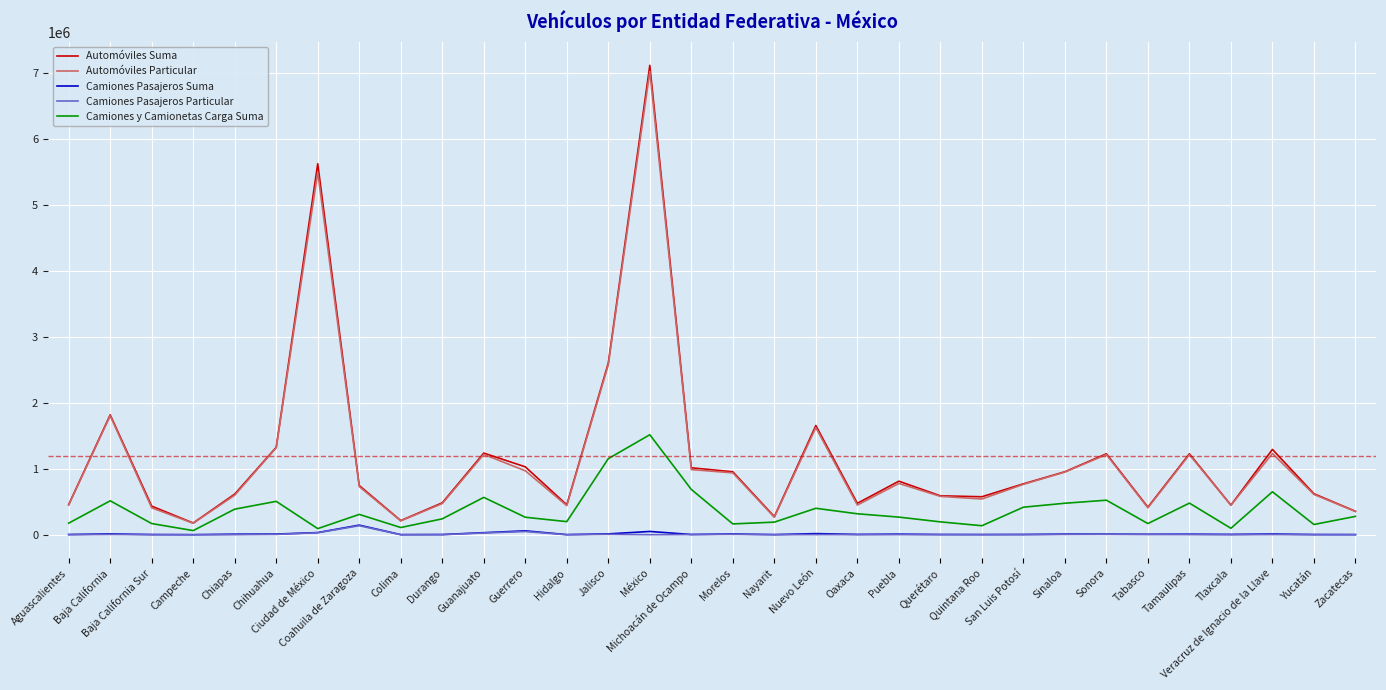

Which category has the highest value in the Automóviles Suma series?

México